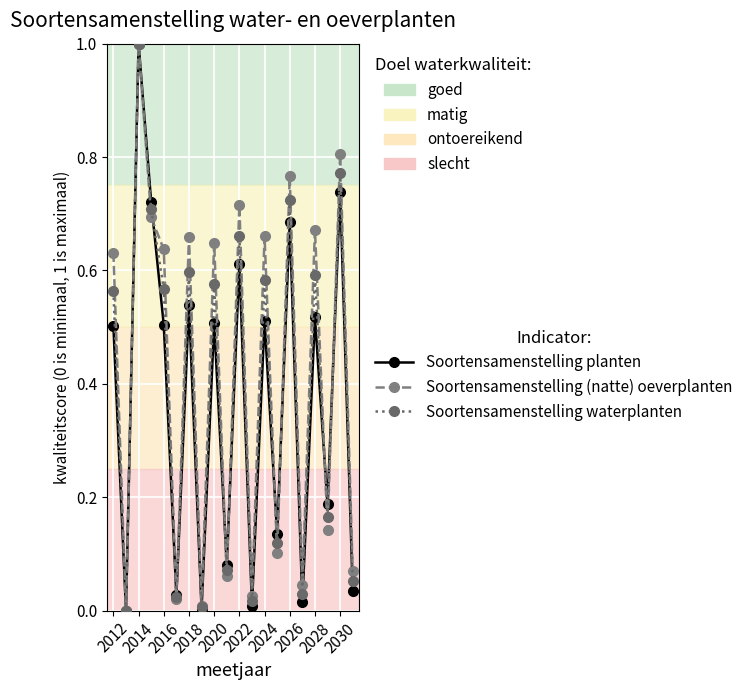

What is the highest value of the Soortensamenstelling planten series?

1.0